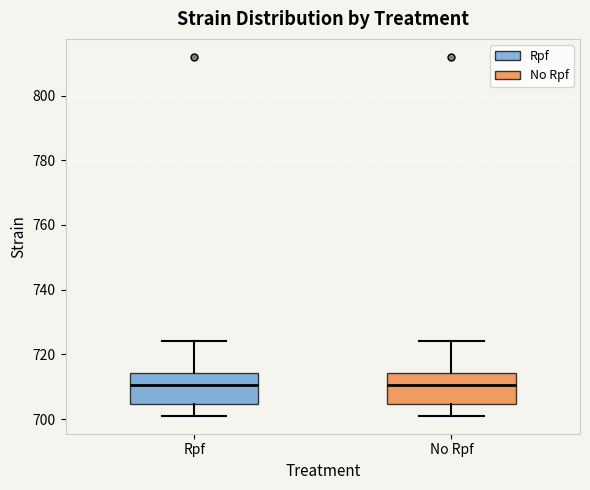

Reading left to right, read every box against the y-axis: the position of its median line, the range the box covers, and the ends of its whiskers. The values are not printed on the chart, so give them approximately, as read against the axis.

Rpf: median 710, box 704 to 714, whiskers 702 to 724
No Rpf: median 710, box 704 to 714, whiskers 702 to 724